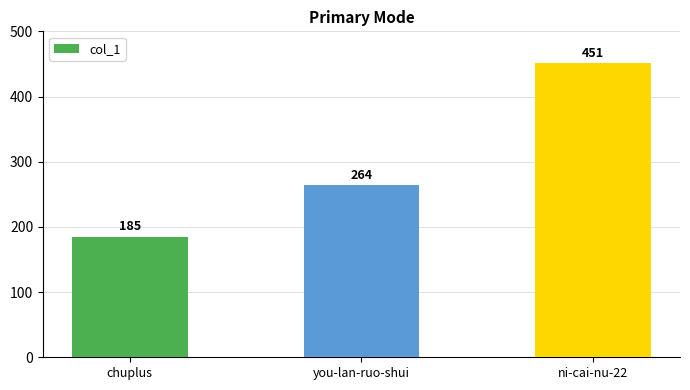

Rank the categories by value from lowest to highest.

chuplus, you-lan-ruo-shui, ni-cai-nu-22